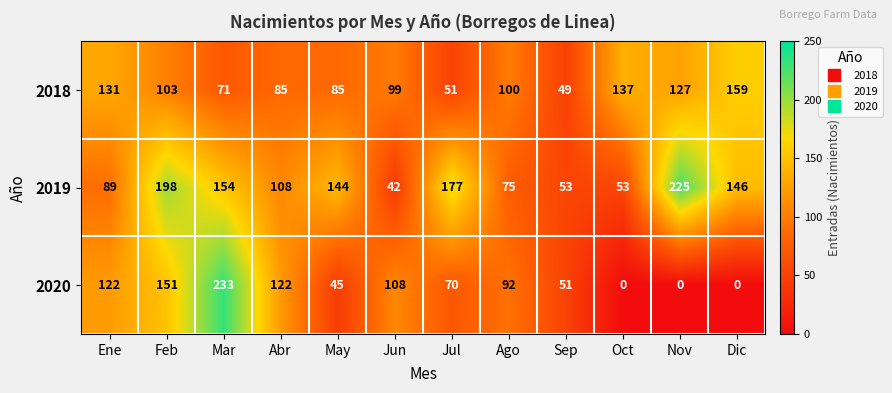

Read the 2018 value at Ene, to the nearest 10.

130